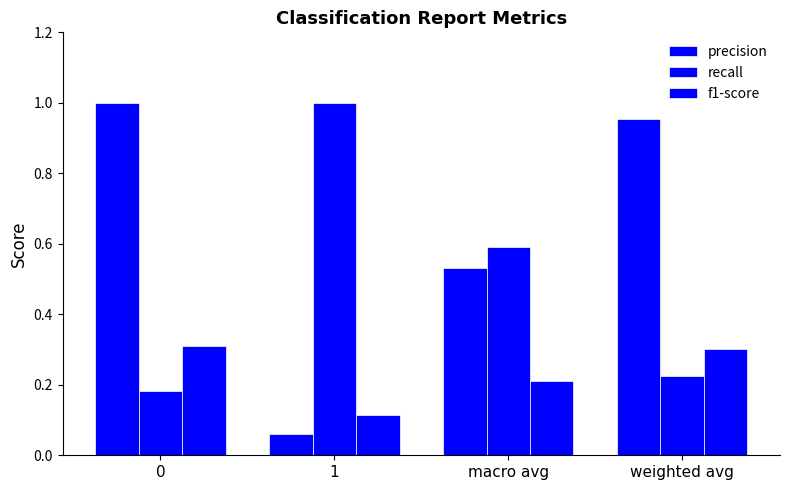

The value of recall at 1 is 0.3. True or false?

False